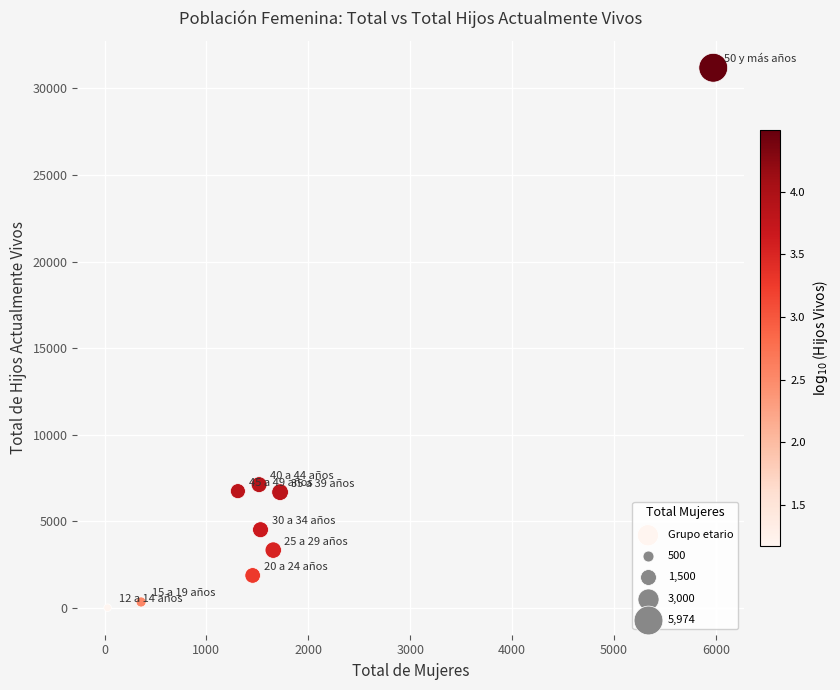

What Y value in the scatter plot is closest to 15605?

7123